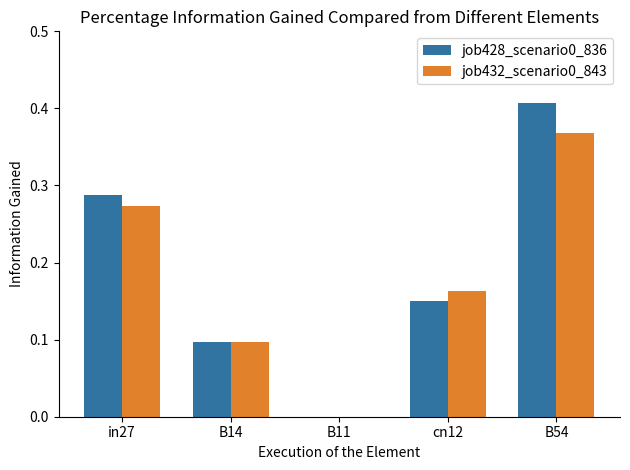

At which category does the chart reach its peak across all series?

B54